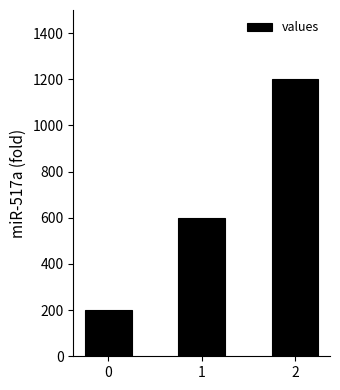

What is the value of the 2nd bar from the left?

600